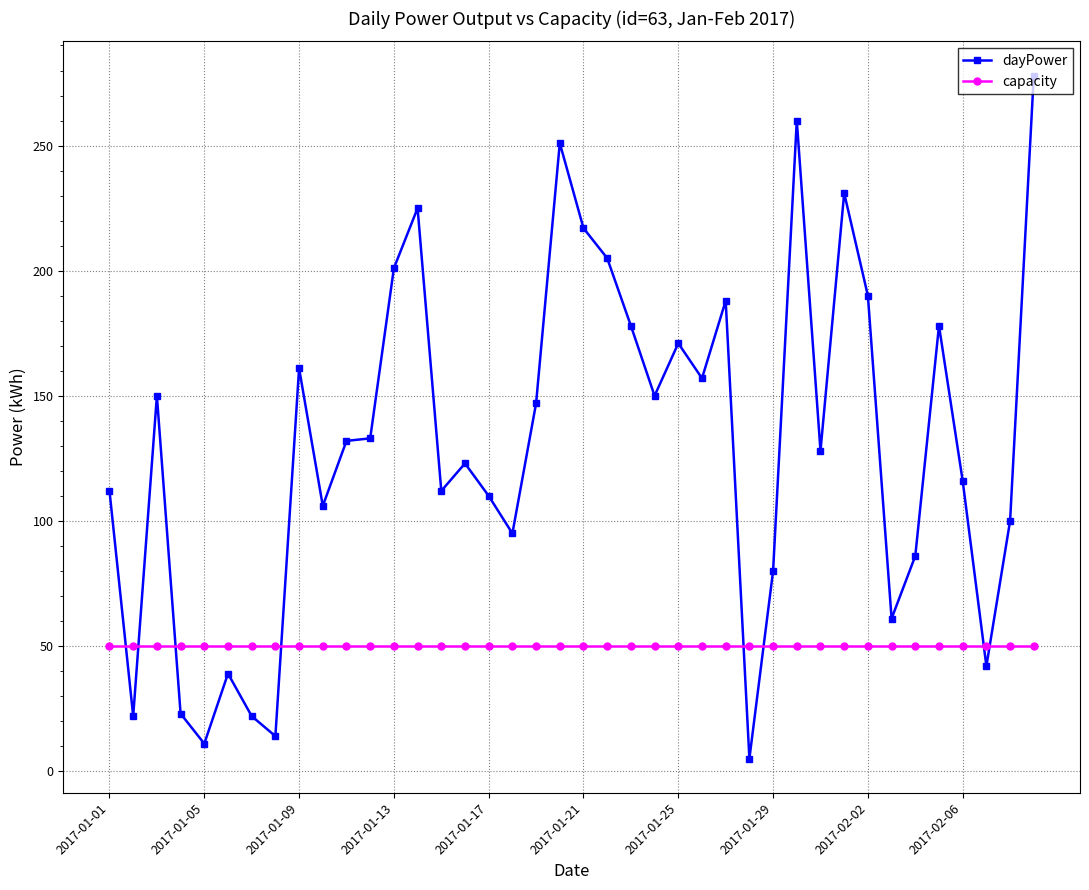

Which series ends up on top after the final intersection of dayPower and capacity?

dayPower